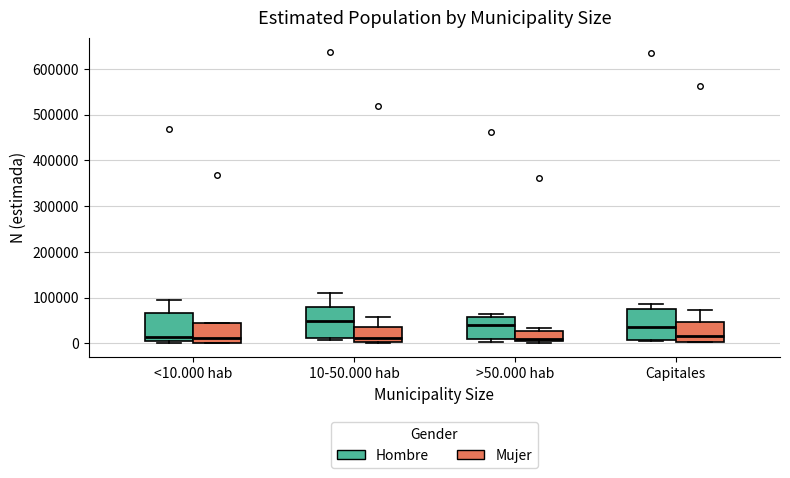

Reading left to right, transcribe this box plot: for each box, give where its median line is, the range the box spans, and where its two whiskers end, as read against the y-axis. The values are not printed on the chart, so give them approximately, as read against the axis.

<10.000 hab (Hombre): median 10000, box 0 to 70000, whiskers 0 (just below the box's lower edge) to 90000
<10.000 hab (Mujer): median 10000, box 0 to 50000, whiskers 0 to 50000
10-50.000 hab (Hombre): median 50000, box 10000 to 80000, whiskers 10000 (just below the box's lower edge) to 110000
10-50.000 hab (Mujer): median 10000, box 0 to 40000, whiskers 0 to 60000
>50.000 hab (Hombre): median 40000, box 10000 to 60000, whiskers 0 to 60000 (just above the box's upper edge)
>50.000 hab (Mujer): median 10000 (just above the box's lower edge), box 10000 to 30000, whiskers 0 to 30000 (just above the box's upper edge)
Capitales (Hombre): median 40000, box 10000 to 70000, whiskers 10000 to 90000
Capitales (Mujer): median 20000, box 0 to 50000, whiskers 0 to 70000